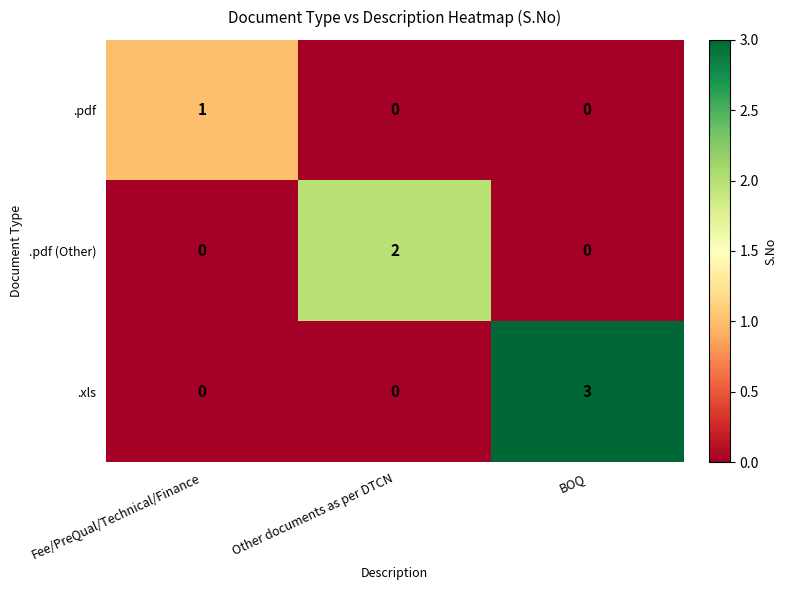

Rank the series by their average value, from highest to lowest.

.xls, .pdf (Other), .pdf